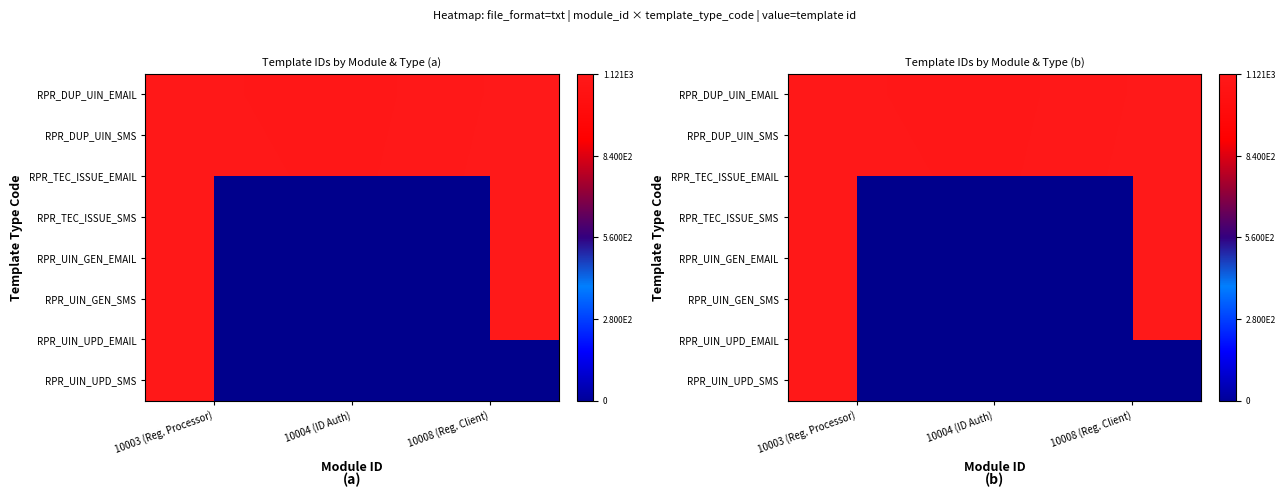

The RPR_UIN_UPD_EMAIL series shows 1527.9 at 10003 (Reg. Processor). True or false?

False